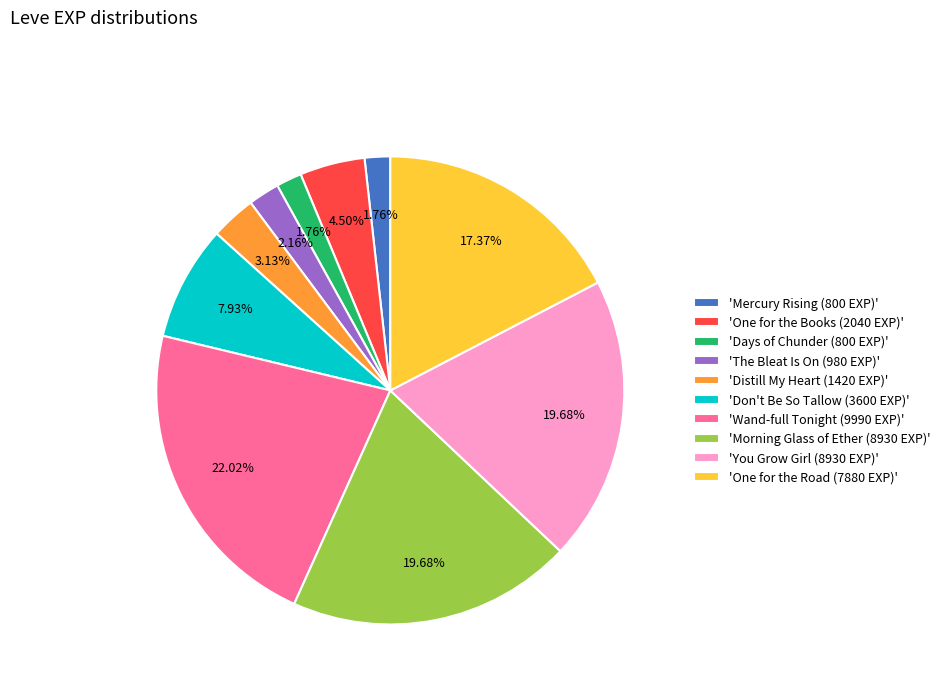

Count the number of slices in the pie.

10